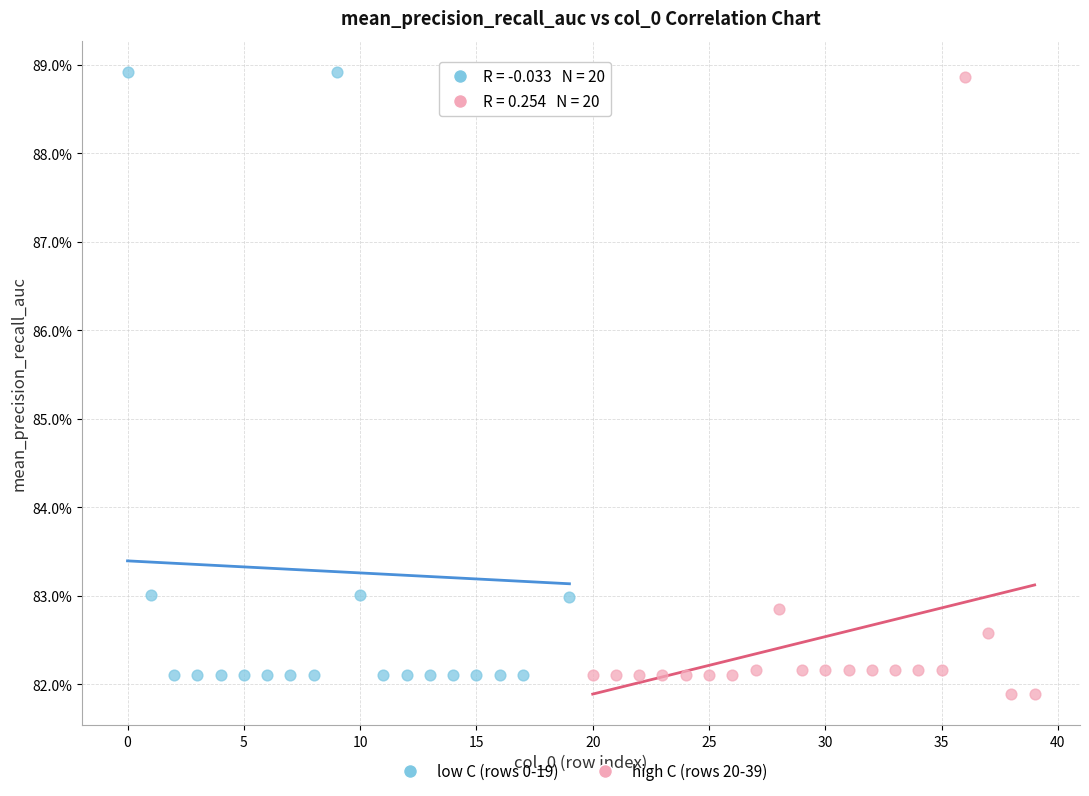

Which series contains the lowest Y value?

high C (rows 20-39)